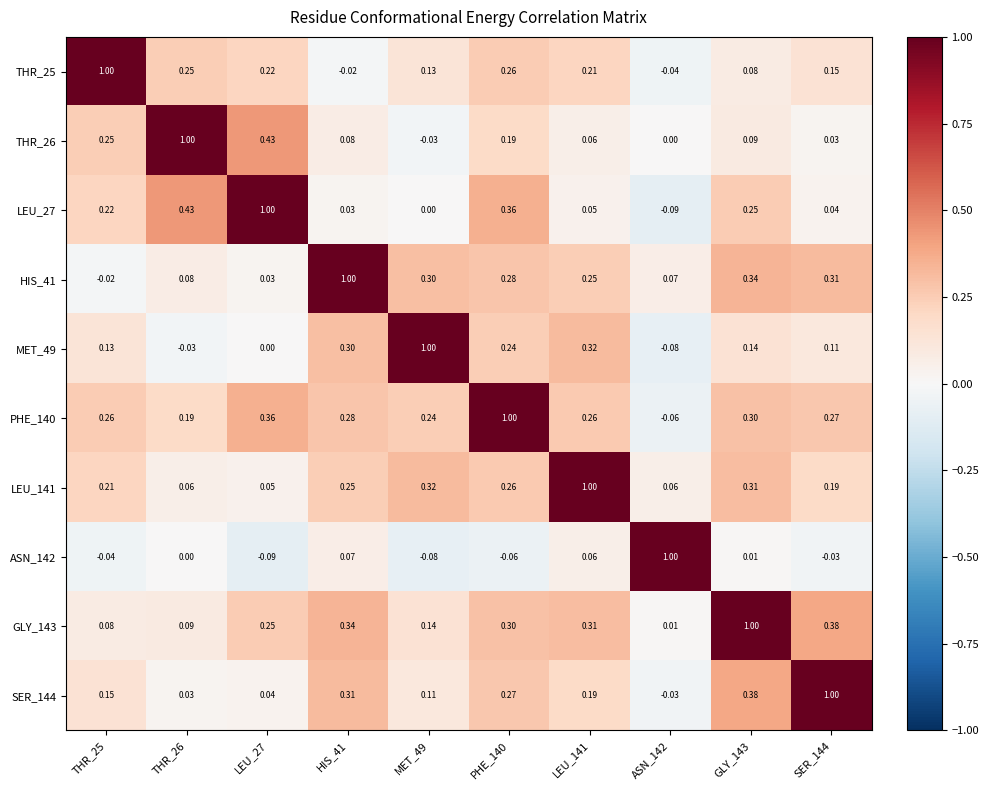

Is the value of PHE_140 at MET_49 greater than the value of LEU_141 at SER_144?

Yes